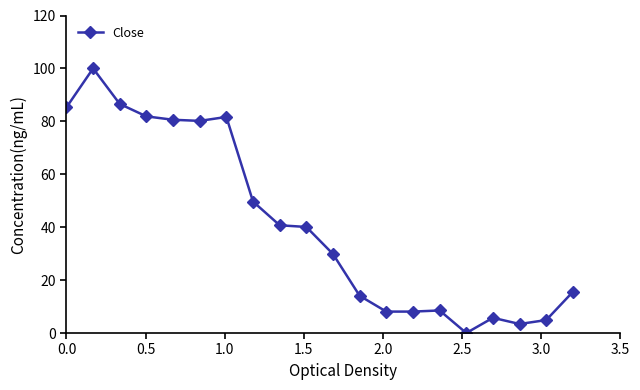

What is the value of the 10th point from the left?

40.1